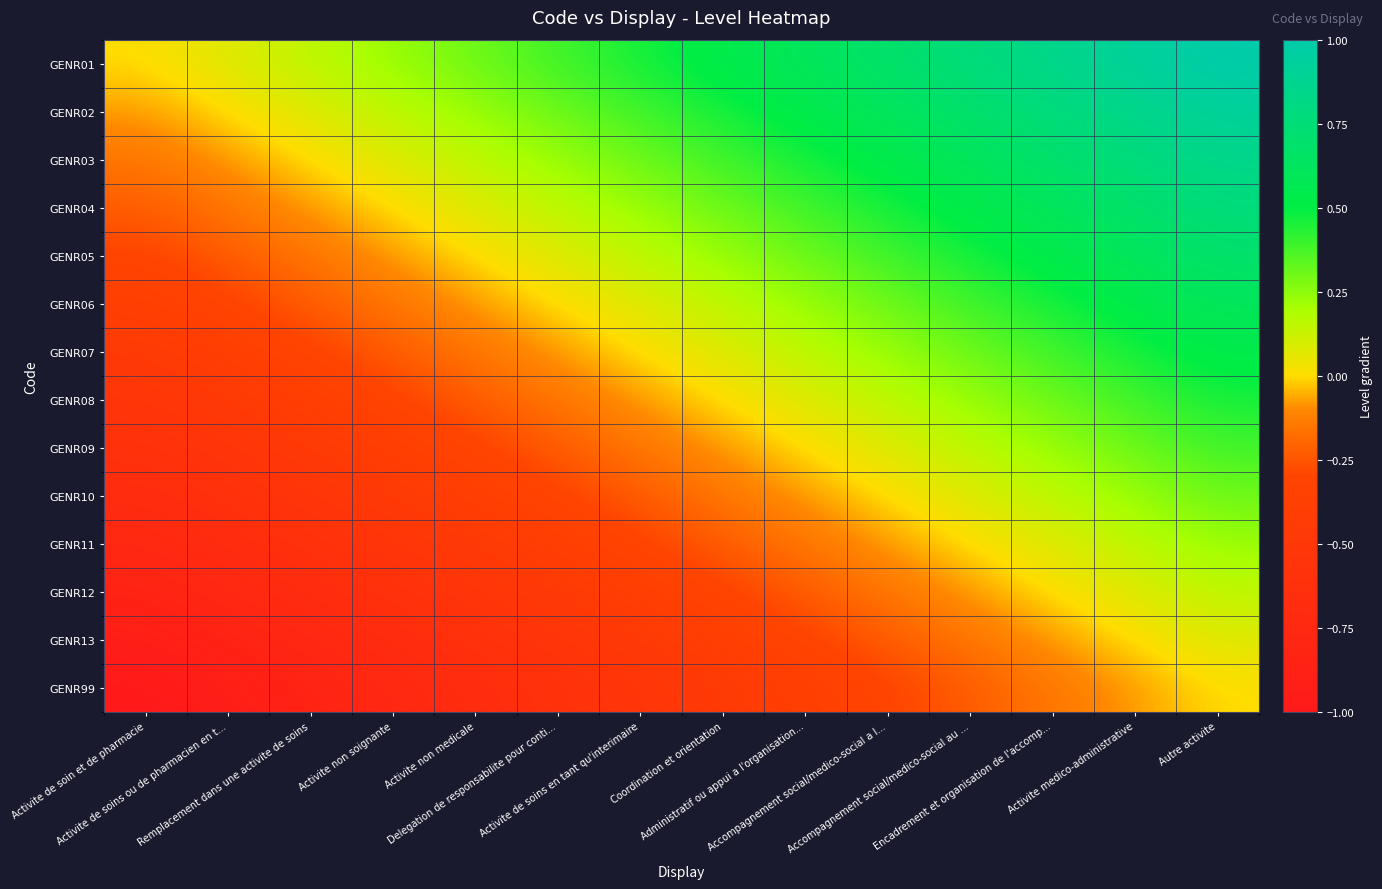

Reading right to left, what are all the values shown in this chart?

GENR01: Autre activite=1.0	Activite medico-administrative=0.9	Encadrement et organisation de l'accomp...=0.8	Accompagnement social/medico-social au ...=0.8	Accompagnement social/medico-social a l...=0.7	Administratif ou appui a l'organisation...=0.6	Coordination et orientation=0.5	Activite de soins en tant qu'interimaire=0.5	Delegation de responsabilite pour conti...=0.4	Activite non medicale=0.3	Activite non soignante=0.2	Remplacement dans une activite de soins=0.2	Activite de soins ou de pharmacien en t...=0.1	Activite de soin et de pharmacie=0.0
GENR02: Autre activite=0.9	Activite medico-administrative=0.8	Encadrement et organisation de l'accomp...=0.8	Accompagnement social/medico-social au ...=0.7	Accompagnement social/medico-social a l...=0.6	Administratif ou appui a l'organisation...=0.5	Coordination et orientation=0.5	Activite de soins en tant qu'interimaire=0.4	Delegation de responsabilite pour conti...=0.3	Activite non medicale=0.2	Activite non soignante=0.2	Remplacement dans une activite de soins=0.1	Activite de soins ou de pharmacien en t...=0.0	Activite de soin et de pharmacie=-0.1
GENR03: Autre activite=0.8	Activite medico-administrative=0.8	Encadrement et organisation de l'accomp...=0.7	Accompagnement social/medico-social au ...=0.6	Accompagnement social/medico-social a l...=0.5	Administratif ou appui a l'organisation...=0.5	Coordination et orientation=0.4	Activite de soins en tant qu'interimaire=0.3	Delegation de responsabilite pour conti...=0.2	Activite non medicale=0.2	Activite non soignante=0.1	Remplacement dans une activite de soins=0.0	Activite de soins ou de pharmacien en t...=-0.1	Activite de soin et de pharmacie=-0.2
GENR04: Autre activite=0.8	Activite medico-administrative=0.7	Encadrement et organisation de l'accomp...=0.6	Accompagnement social/medico-social au ...=0.5	Accompagnement social/medico-social a l...=0.5	Administratif ou appui a l'organisation...=0.4	Coordination et orientation=0.3	Activite de soins en tant qu'interimaire=0.2	Delegation de responsabilite pour conti...=0.2	Activite non medicale=0.1	Activite non soignante=0.0	Remplacement dans une activite de soins=-0.1	Activite de soins ou de pharmacien en t...=-0.2	Activite de soin et de pharmacie=-0.2
GENR05: Autre activite=0.7	Activite medico-administrative=0.6	Encadrement et organisation de l'accomp...=0.5	Accompagnement social/medico-social au ...=0.5	Accompagnement social/medico-social a l...=0.4	Administratif ou appui a l'organisation...=0.3	Coordination et orientation=0.2	Activite de soins en tant qu'interimaire=0.2	Delegation de responsabilite pour conti...=0.1	Activite non medicale=0.0	Activite non soignante=-0.1	Remplacement dans une activite de soins=-0.2	Activite de soins ou de pharmacien en t...=-0.2	Activite de soin et de pharmacie=-0.3
GENR06: Autre activite=0.6	Activite medico-administrative=0.5	Encadrement et organisation de l'accomp...=0.5	Accompagnement social/medico-social au ...=0.4	Accompagnement social/medico-social a l...=0.3	Administratif ou appui a l'organisation...=0.2	Coordination et orientation=0.2	Activite de soins en tant qu'interimaire=0.1	Delegation de responsabilite pour conti...=0.0	Activite non medicale=-0.1	Activite non soignante=-0.2	Remplacement dans une activite de soins=-0.2	Activite de soins ou de pharmacien en t...=-0.3	Activite de soin et de pharmacie=-0.4
GENR07: Autre activite=0.5	Activite medico-administrative=0.5	Encadrement et organisation de l'accomp...=0.4	Accompagnement social/medico-social au ...=0.3	Accompagnement social/medico-social a l...=0.2	Administratif ou appui a l'organisation...=0.2	Coordination et orientation=0.1	Activite de soins en tant qu'interimaire=0.0	Delegation de responsabilite pour conti...=-0.1	Activite non medicale=-0.2	Activite non soignante=-0.2	Remplacement dans une activite de soins=-0.3	Activite de soins ou de pharmacien en t...=-0.4	Activite de soin et de pharmacie=-0.5
GENR08: Autre activite=0.5	Activite medico-administrative=0.4	Encadrement et organisation de l'accomp...=0.3	Accompagnement social/medico-social au ...=0.2	Accompagnement social/medico-social a l...=0.2	Administratif ou appui a l'organisation...=0.1	Coordination et orientation=0.0	Activite de soins en tant qu'interimaire=-0.1	Delegation de responsabilite pour conti...=-0.2	Activite non medicale=-0.2	Activite non soignante=-0.3	Remplacement dans une activite de soins=-0.4	Activite de soins ou de pharmacien en t...=-0.5	Activite de soin et de pharmacie=-0.5
GENR09: Autre activite=0.4	Activite medico-administrative=0.3	Encadrement et organisation de l'accomp...=0.2	Accompagnement social/medico-social au ...=0.2	Accompagnement social/medico-social a l...=0.1	Administratif ou appui a l'organisation...=0.0	Coordination et orientation=-0.1	Activite de soins en tant qu'interimaire=-0.2	Delegation de responsabilite pour conti...=-0.2	Activite non medicale=-0.3	Activite non soignante=-0.4	Remplacement dans une activite de soins=-0.5	Activite de soins ou de pharmacien en t...=-0.5	Activite de soin et de pharmacie=-0.6
GENR10: Autre activite=0.3	Activite medico-administrative=0.2	Encadrement et organisation de l'accomp...=0.2	Accompagnement social/medico-social au ...=0.1	Accompagnement social/medico-social a l...=0.0	Administratif ou appui a l'organisation...=-0.1	Coordination et orientation=-0.2	Activite de soins en tant qu'interimaire=-0.2	Delegation de responsabilite pour conti...=-0.3	Activite non medicale=-0.4	Activite non soignante=-0.5	Remplacement dans une activite de soins=-0.5	Activite de soins ou de pharmacien en t...=-0.6	Activite de soin et de pharmacie=-0.7
GENR11: Autre activite=0.2	Activite medico-administrative=0.2	Encadrement et organisation de l'accomp...=0.1	Accompagnement social/medico-social au ...=0.0	Accompagnement social/medico-social a l...=-0.1	Administratif ou appui a l'organisation...=-0.2	Coordination et orientation=-0.2	Activite de soins en tant qu'interimaire=-0.3	Delegation de responsabilite pour conti...=-0.4	Activite non medicale=-0.5	Activite non soignante=-0.5	Remplacement dans une activite de soins=-0.6	Activite de soins ou de pharmacien en t...=-0.7	Activite de soin et de pharmacie=-0.8
GENR12: Autre activite=0.2	Activite medico-administrative=0.1	Encadrement et organisation de l'accomp...=0.0	Accompagnement social/medico-social au ...=-0.1	Accompagnement social/medico-social a l...=-0.2	Administratif ou appui a l'organisation...=-0.2	Coordination et orientation=-0.3	Activite de soins en tant qu'interimaire=-0.4	Delegation de responsabilite pour conti...=-0.5	Activite non medicale=-0.5	Activite non soignante=-0.6	Remplacement dans une activite de soins=-0.7	Activite de soins ou de pharmacien en t...=-0.8	Activite de soin et de pharmacie=-0.8
GENR13: Autre activite=0.1	Activite medico-administrative=0.0	Encadrement et organisation de l'accomp...=-0.1	Accompagnement social/medico-social au ...=-0.2	Accompagnement social/medico-social a l...=-0.2	Administratif ou appui a l'organisation...=-0.3	Coordination et orientation=-0.4	Activite de soins en tant qu'interimaire=-0.5	Delegation de responsabilite pour conti...=-0.5	Activite non medicale=-0.6	Activite non soignante=-0.7	Remplacement dans une activite de soins=-0.8	Activite de soins ou de pharmacien en t...=-0.8	Activite de soin et de pharmacie=-0.9
GENR99: Autre activite=0.0	Activite medico-administrative=-0.1	Encadrement et organisation de l'accomp...=-0.2	Accompagnement social/medico-social au ...=-0.2	Accompagnement social/medico-social a l...=-0.3	Administratif ou appui a l'organisation...=-0.4	Coordination et orientation=-0.5	Activite de soins en tant qu'interimaire=-0.5	Delegation de responsabilite pour conti...=-0.6	Activite non medicale=-0.7	Activite non soignante=-0.8	Remplacement dans une activite de soins=-0.8	Activite de soins ou de pharmacien en t...=-0.9	Activite de soin et de pharmacie=-1.0